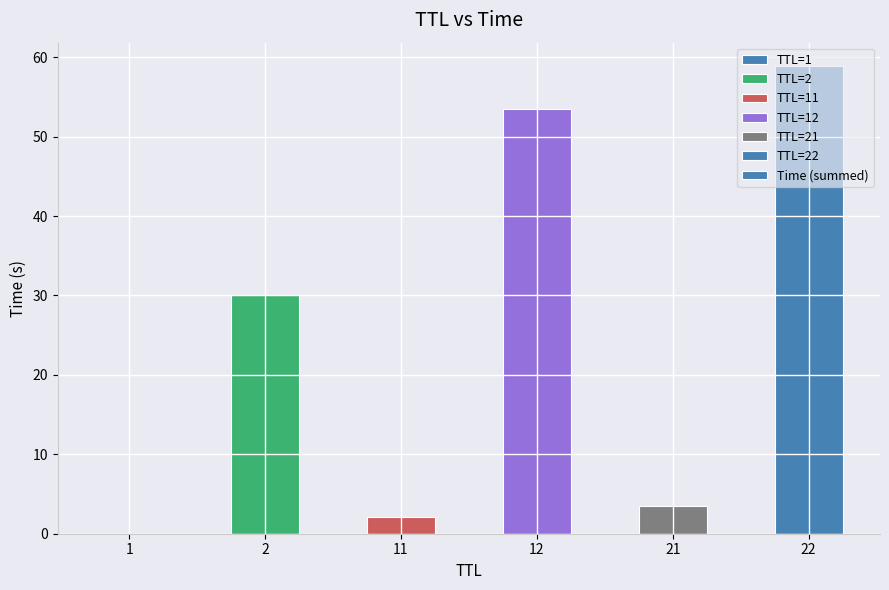

What is the sum of all values?

148.0